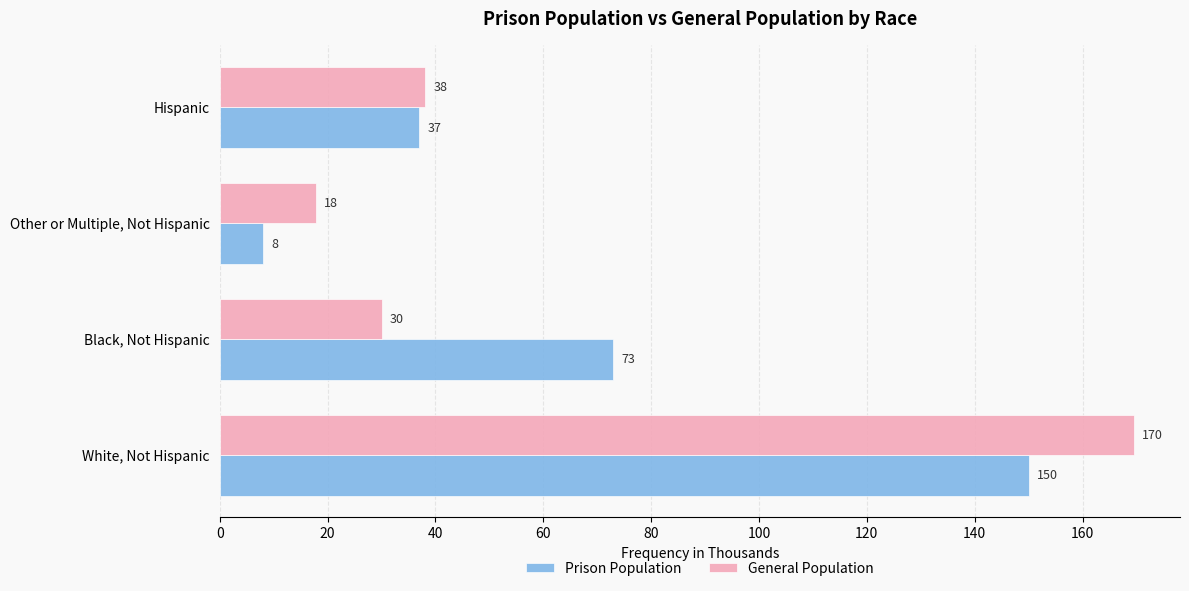

How many values in the General Population series exceed 38?

2